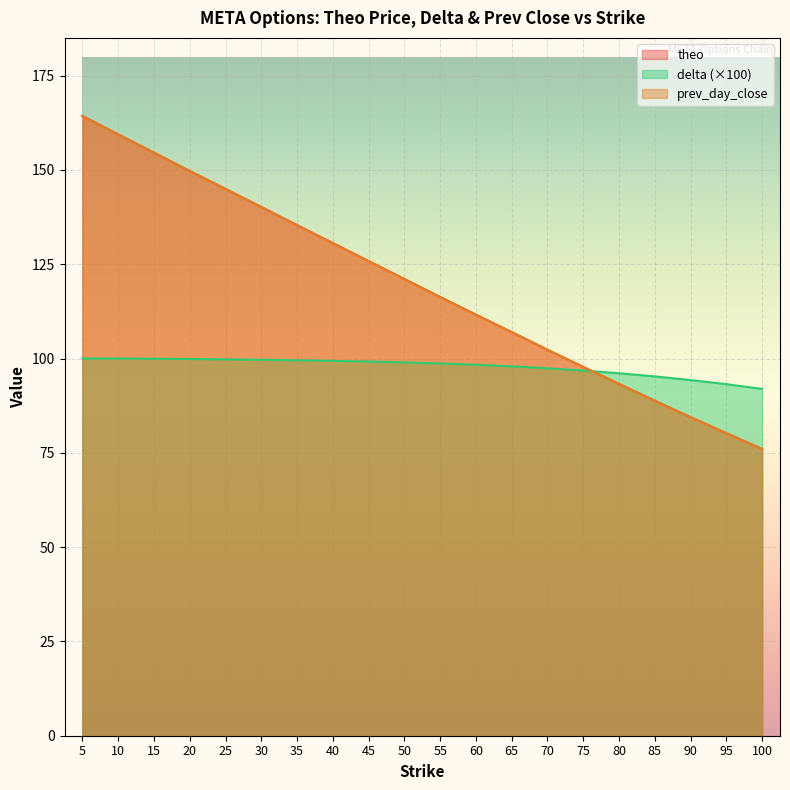

True or false: theo and delta intersect in this chart.

True